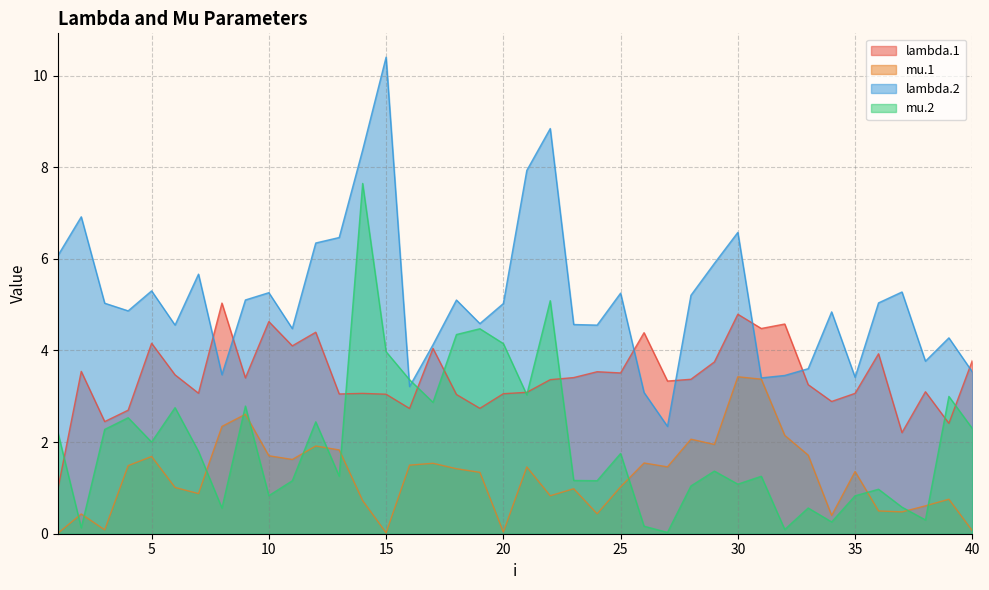

How many interior local valleys does the mu.1 series have?

11